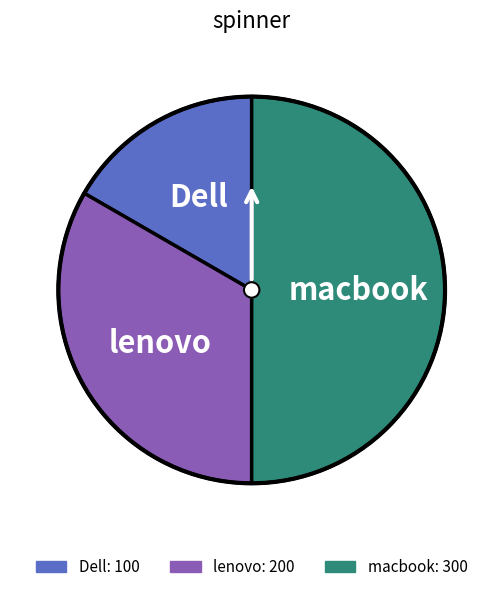

Which category has the smallest portion of the pie?

Dell